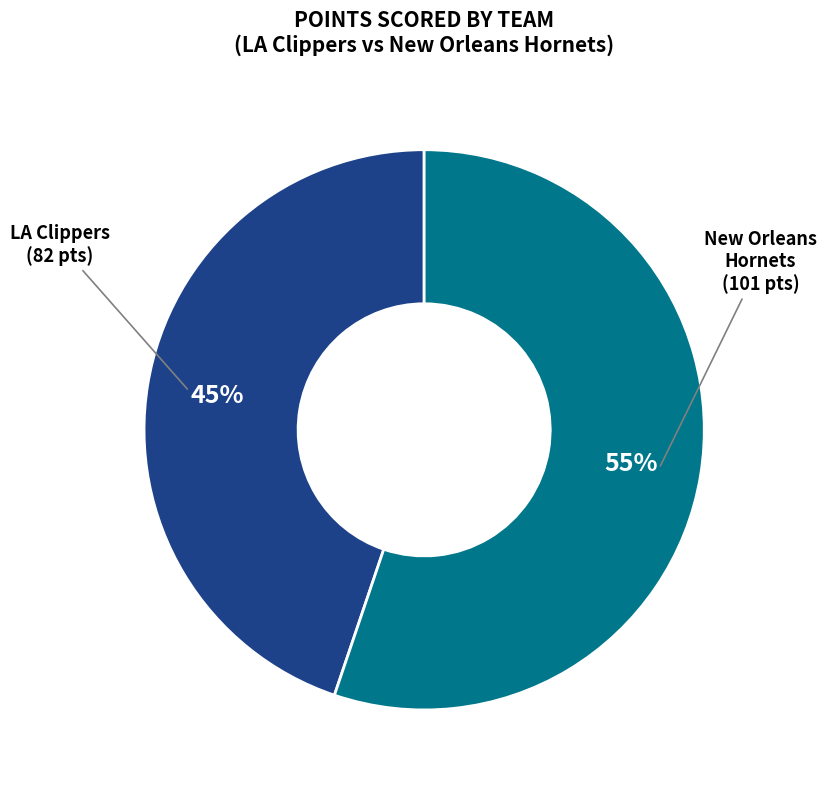

To the nearest percent, what is the average slice percentage?

50%